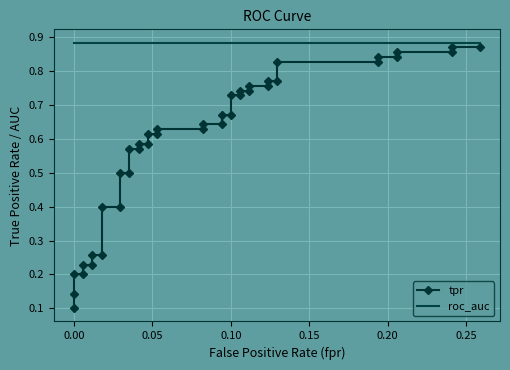

How many categories are shown in the chart?

40